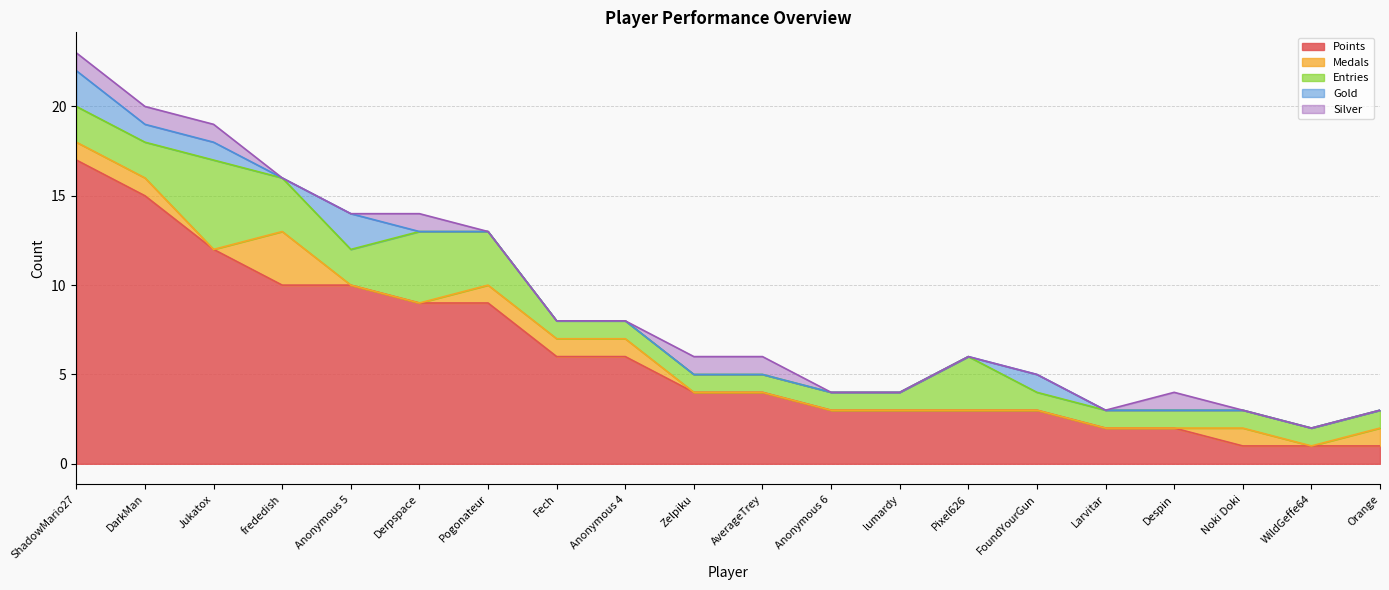

How many values in the Gold series exceed 0?

5